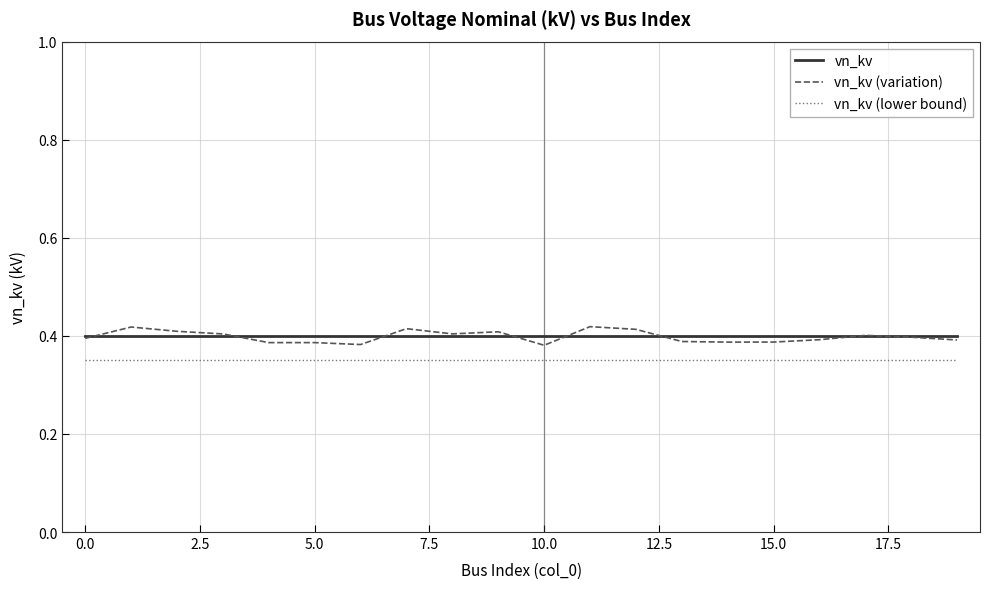

Which series has the largest range (max minus min)?

vn_kv (variation)